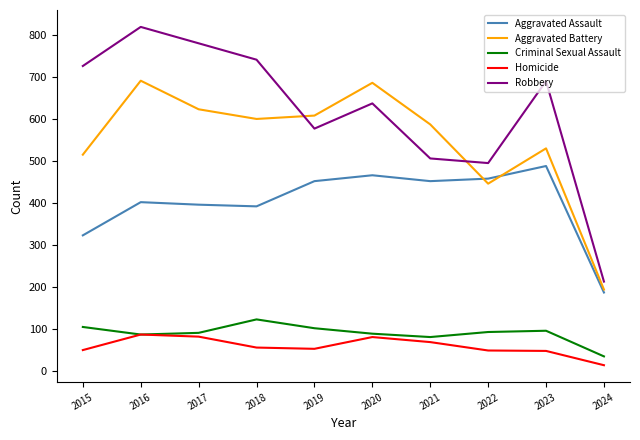

The Homicide series shows 48 at 2023. True or false?

True